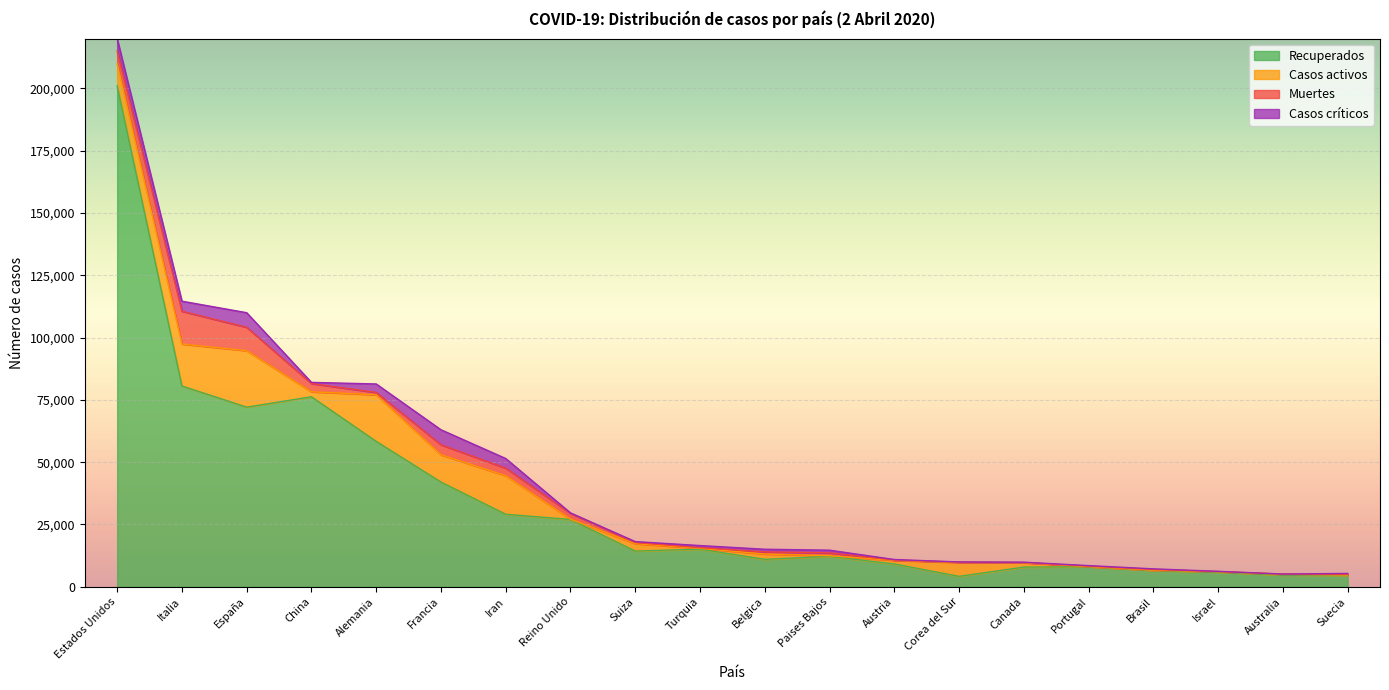

What is the lowest value of the Casos críticos series?

50